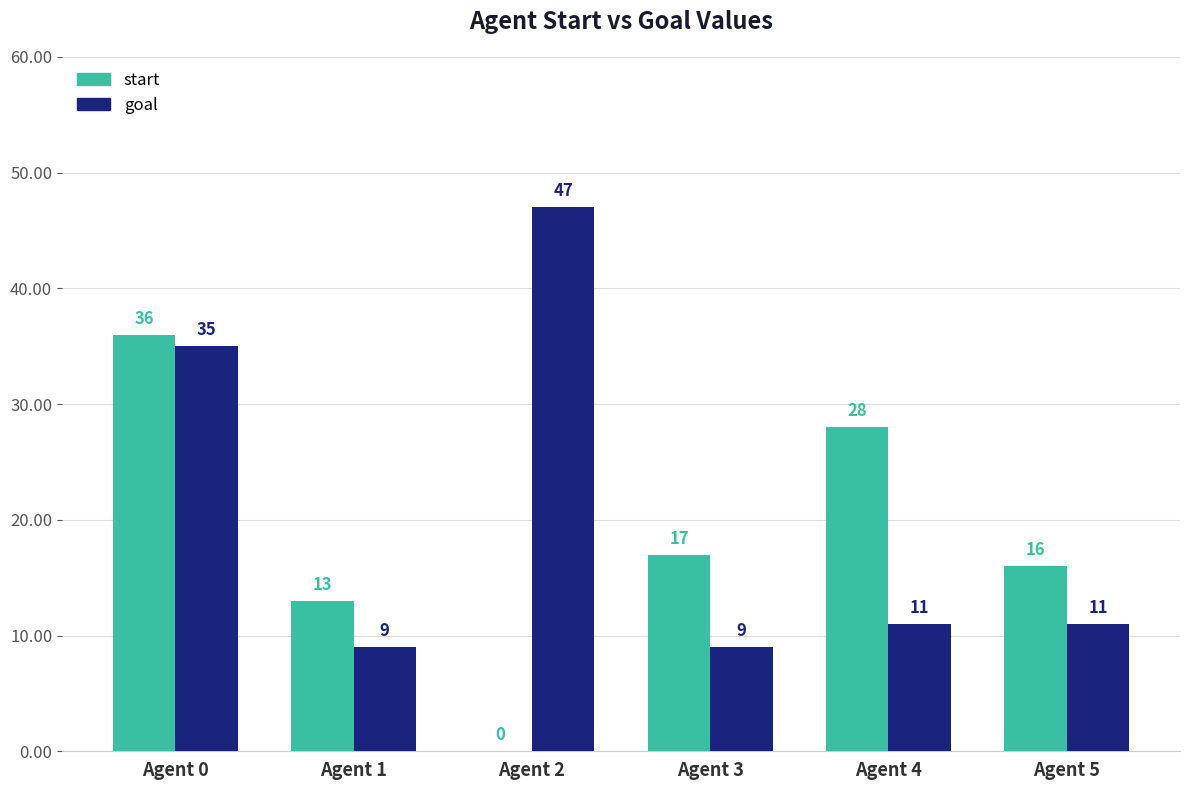

What is the sum of all start values?

110